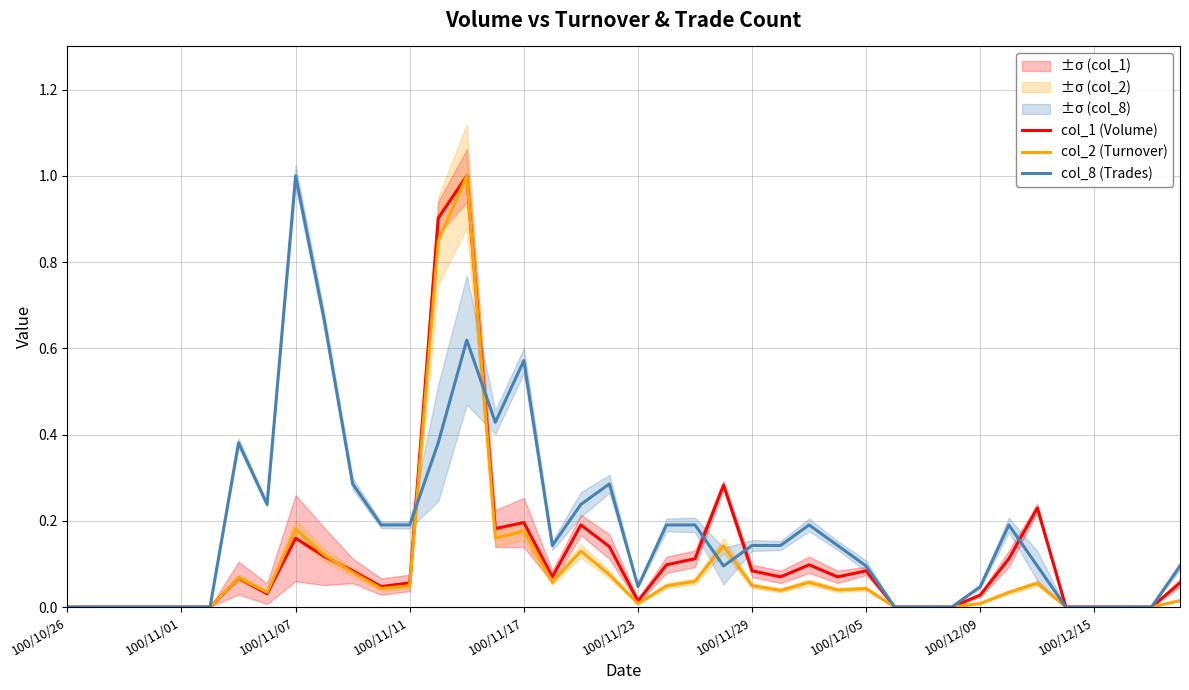

List the series in order of their peak value, highest first.

col_1 (Volume), col_2 (Turnover), col_8 (Trades)